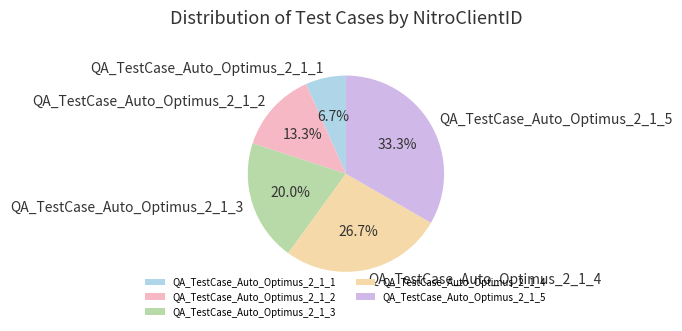

To the nearest percent, what portion does QA_TestCase_Auto_Optimus_2_1_4 represent?

27%